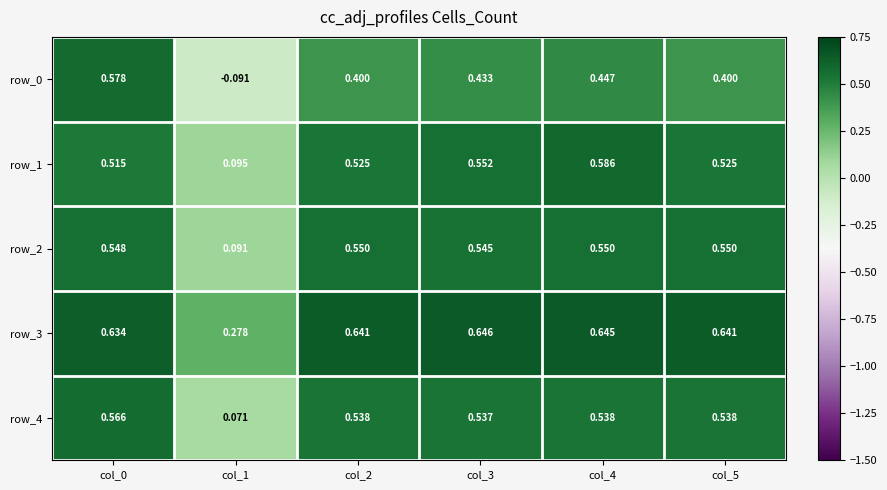

How many row_0 values are between 0 and 1?

5